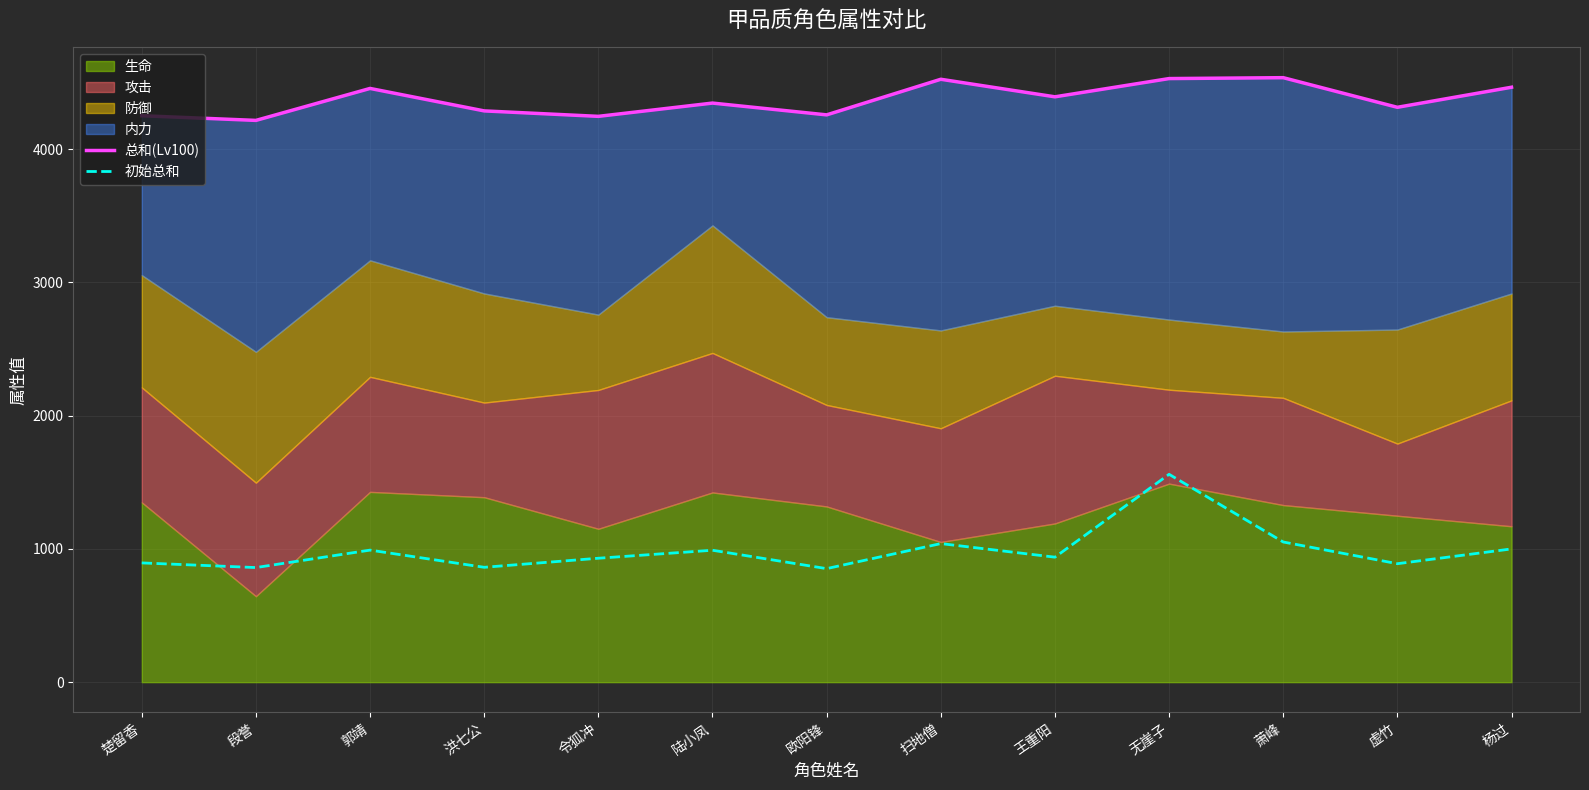

True or false: 初始总和 and 总和(Lv100) cross at least once.

False